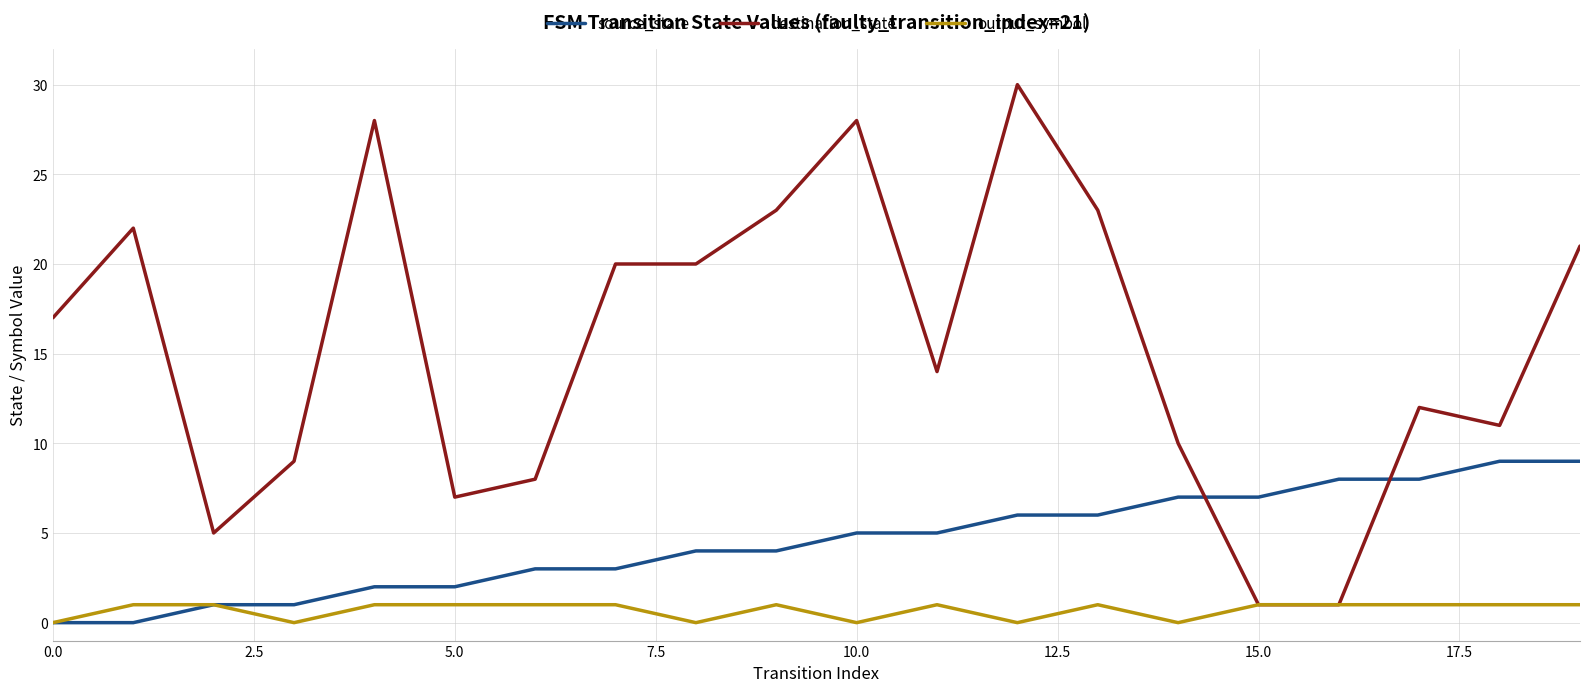

Does the chart have visible grid lines?

Yes